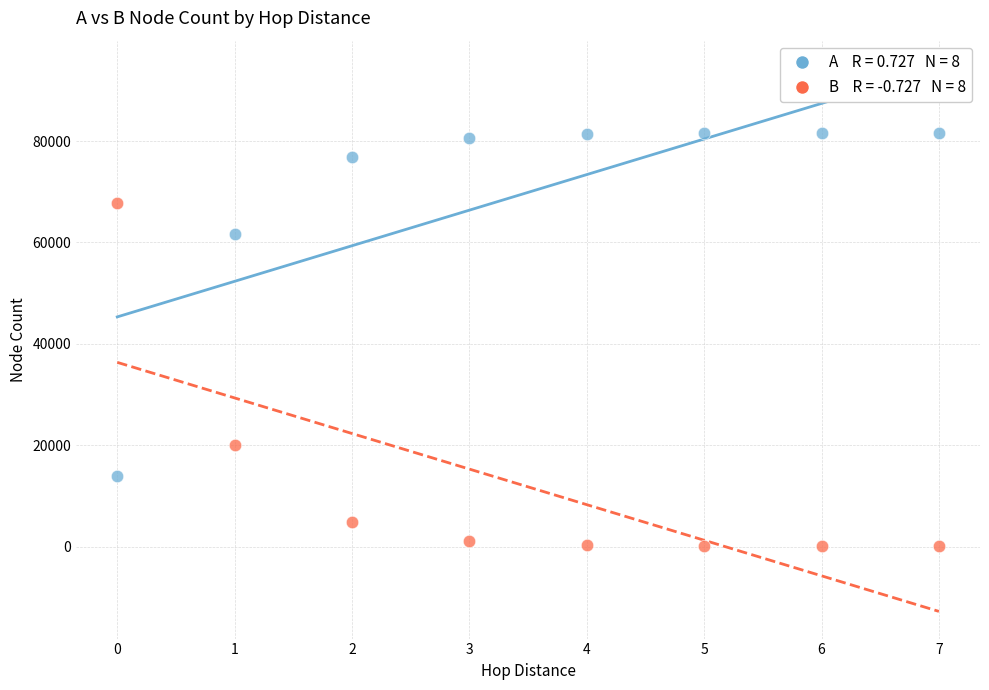

Across all data points, what is the range of Y values (max minus min)?

81577